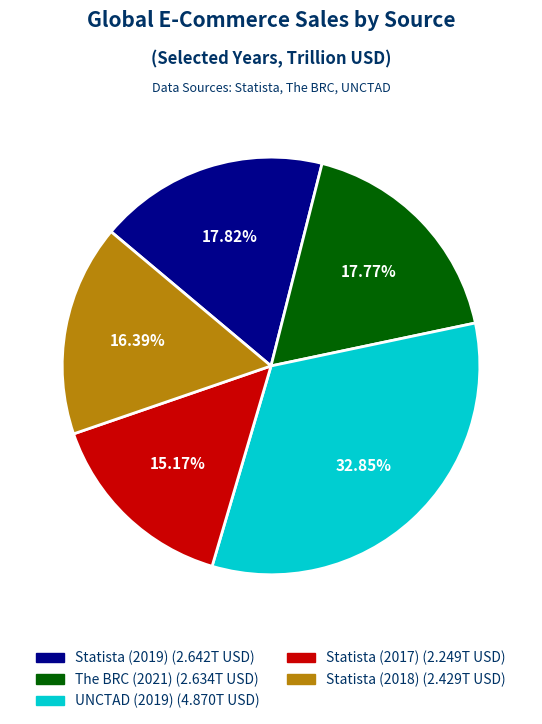

Which has a higher value, The BRC (2021) or Statista (2017)?

The BRC (2021)